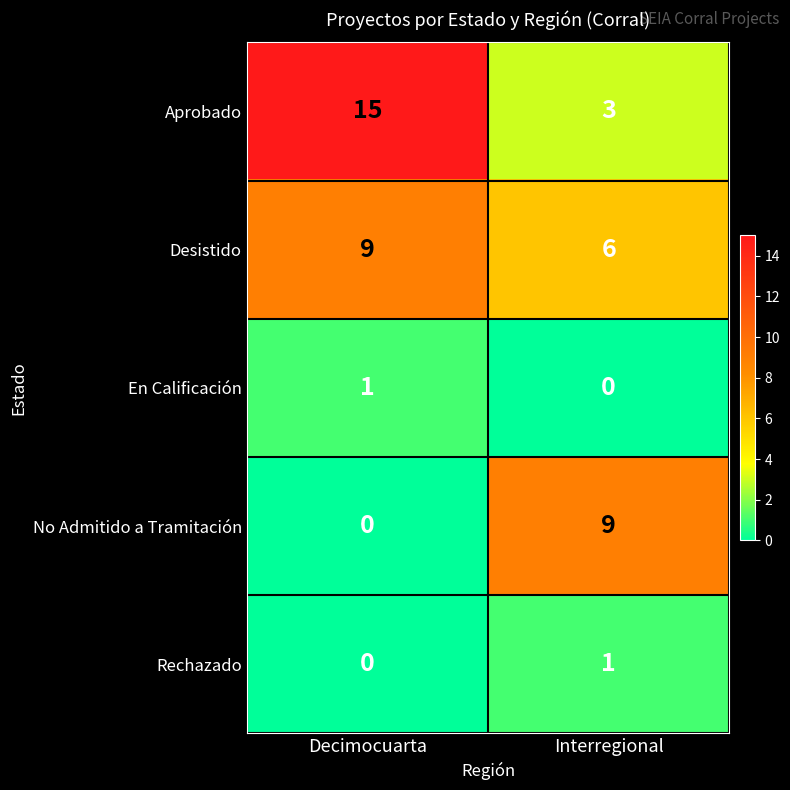

List the labels in order of Desistido value, largest first.

Decimocuarta, Interregional